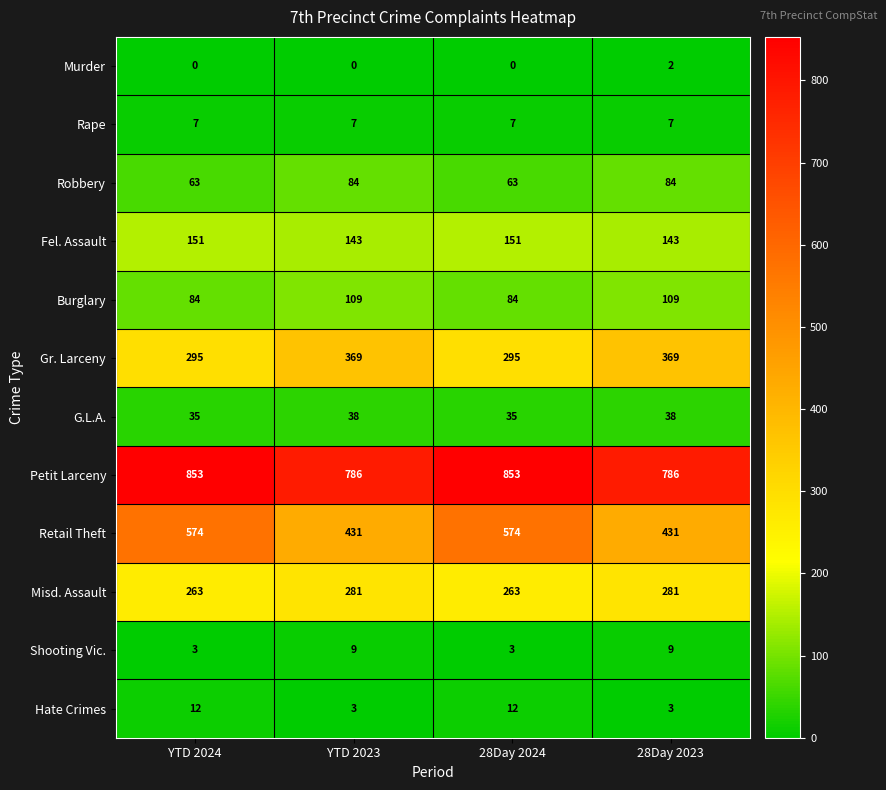

At 28Day 2024, list the series in order from largest to smallest.

Petit Larceny, Retail Theft, Gr. Larceny, Misd. Assault, Fel. Assault, Burglary, Robbery, G.L.A., Hate Crimes, Rape, Shooting Vic., Murder